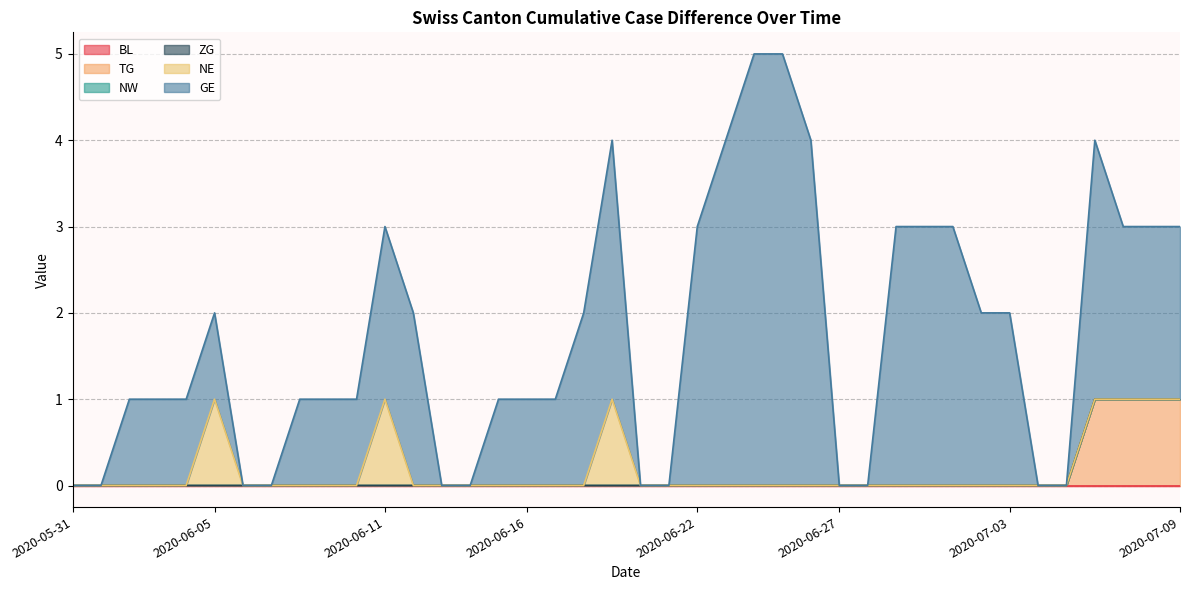

Reading right to left, transcribe all the data shown in this chart.

BL: 0	0	0	0	0	0	0	0	0	0	0	0	0	0	0	0	0	0	0	0	0	0	0	0	0	0	0	0	0	0	0	0	0	0	0	0	0	0	0	0
TG: 1	1	1	1	0	0	0	0	0	0	0	0	0	0	0	0	0	0	0	0	0	0	0	0	0	0	0	0	0	0	0	0	0	0	0	0	0	0	0	0
NW: 0	0	0	0	0	0	0	0	0	0	0	0	0	0	0	0	0	0	0	0	0	0	0	0	0	0	0	0	0	0	0	0	0	0	0	0	0	0	0	0
ZG: 0	0	0	0	0	0	0	0	0	0	0	0	0	0	0	0	0	0	0	0	0	0	0	0	0	0	0	0	0	0	0	0	0	0	0	0	0	0	0	0
NE: 0	0	0	0	0	0	0	0	0	0	0	0	0	0	0	0	0	0	0	0	1	0	0	0	0	0	0	0	1	0	0	0	0	0	1	0	0	0	0	0
GE: 2	2	2	3	0	0	2	2	3	3	3	0	0	4	5	5	4	3	0	0	3	2	1	1	1	0	0	2	2	1	1	1	0	0	1	1	1	1	0	0